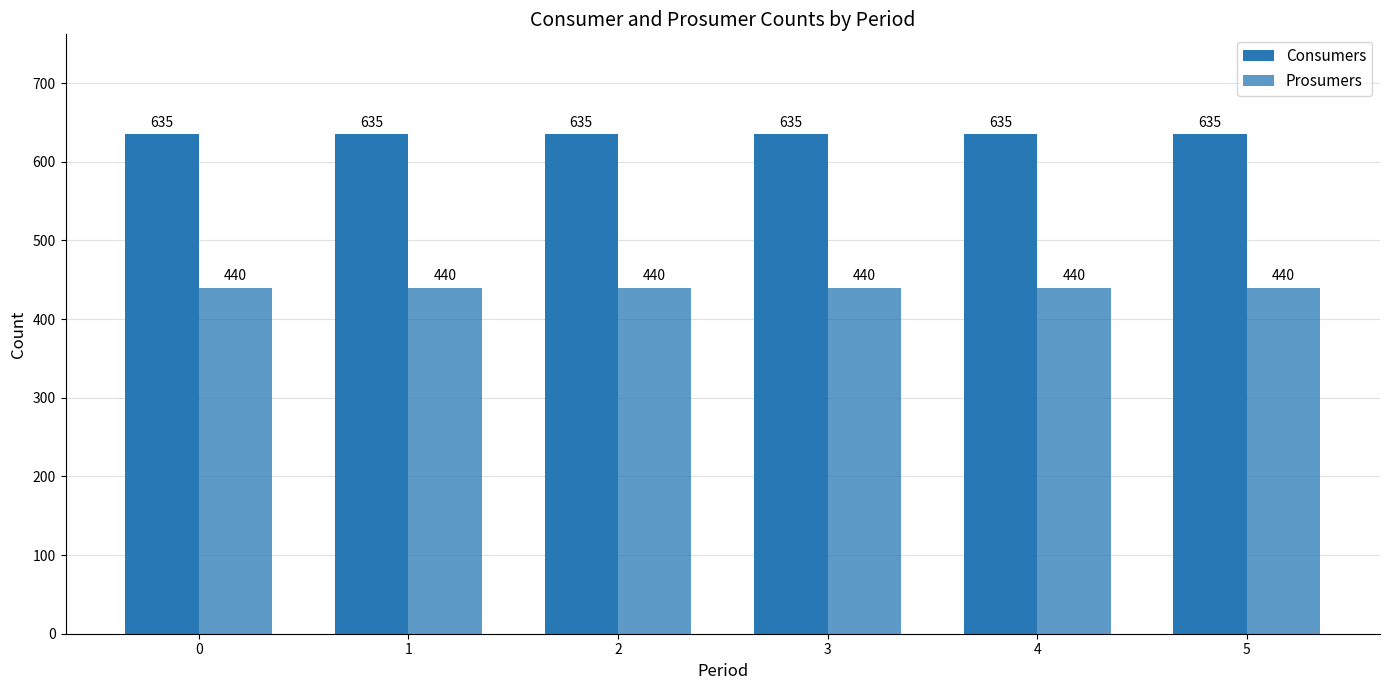

Rank the series by their maximum value, from lowest to highest.

Prosumers, Consumers